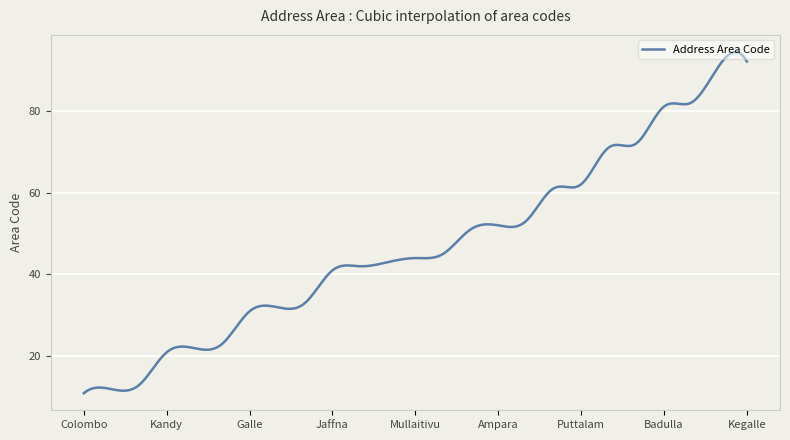

What is the greatest value displayed?

94.3